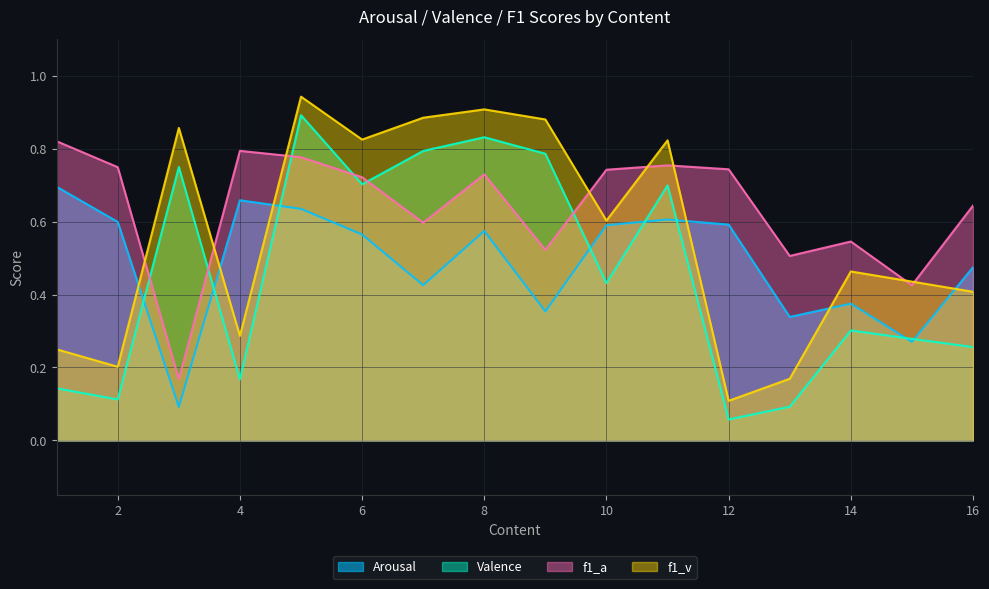

Which label corresponds to the largest value in the chart?

5